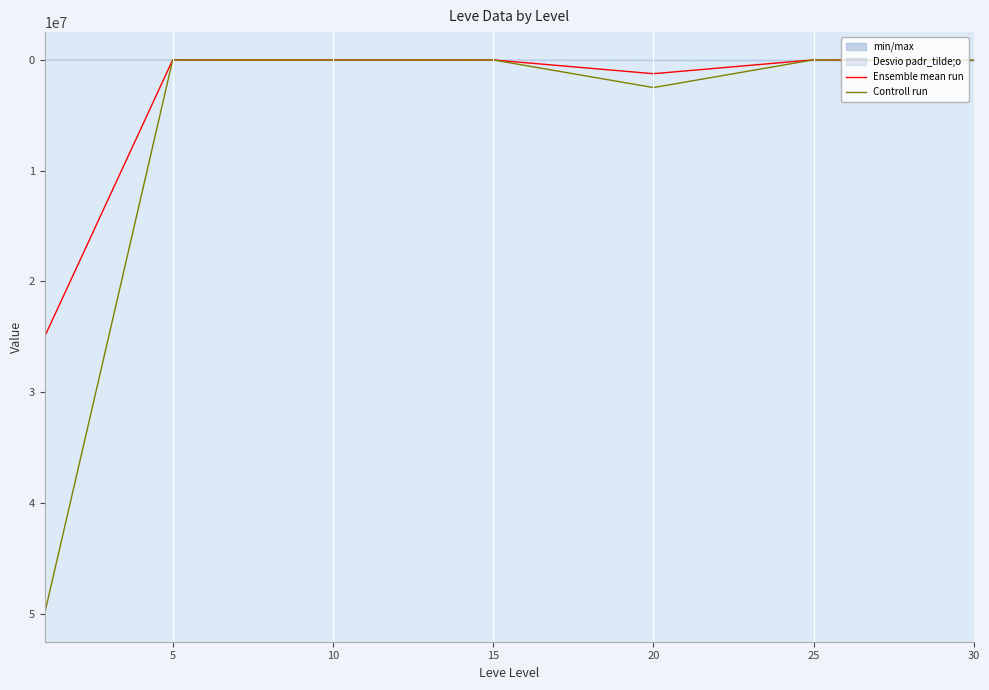

In Controll run, how many points are higher than both neighbors (excluding endpoints)?

2